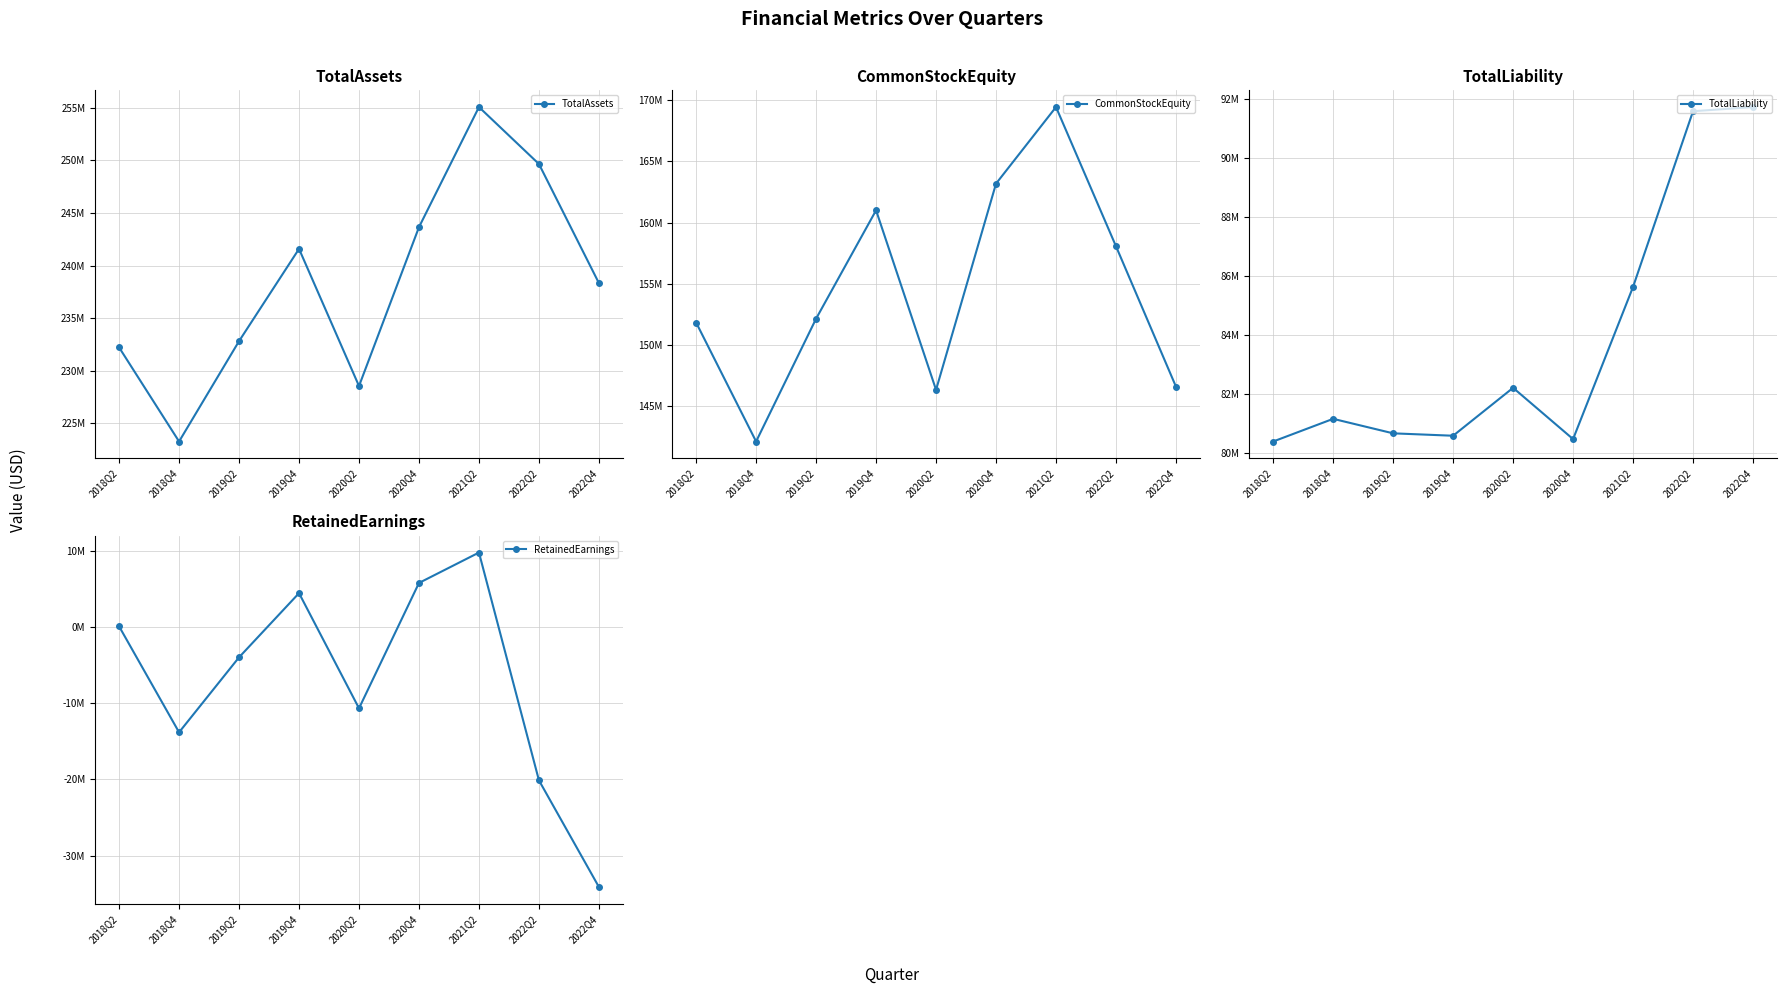

Rank the series at 2018Q2 from lowest to highest value.

RetainedEarnings, TotalLiability, CommonStockEquity, TotalAssets